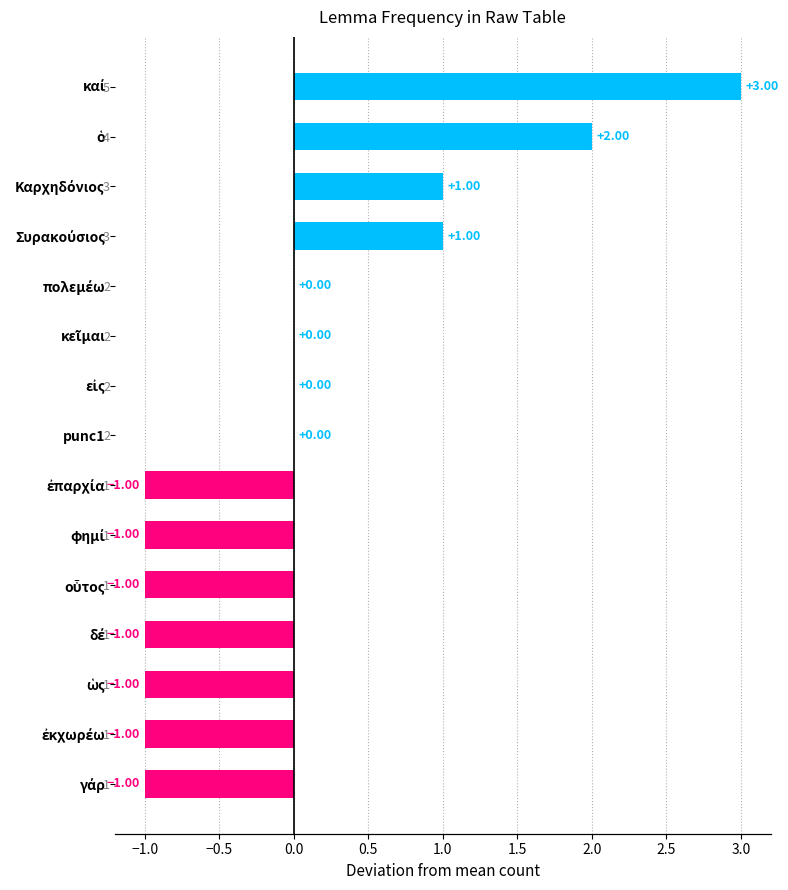

What is the change in value from δέ to καί?

+4